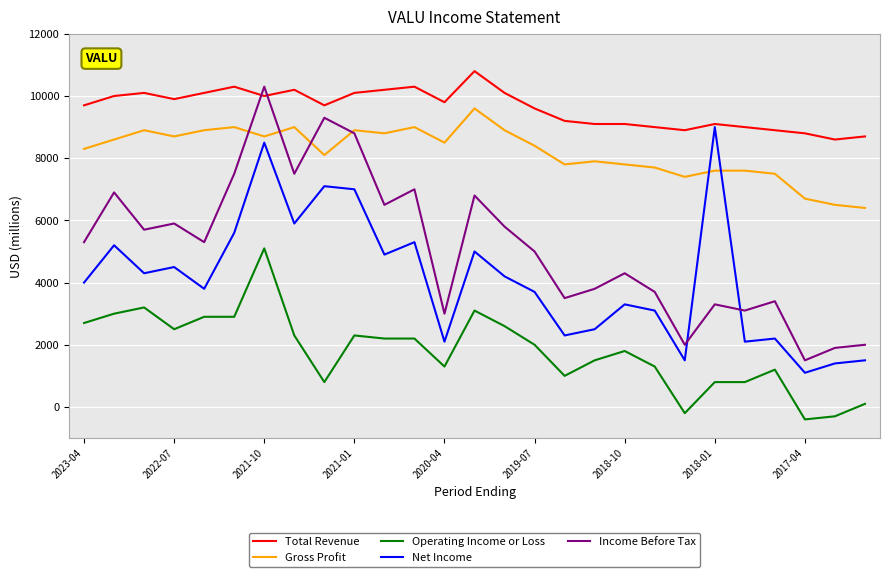

In Income Before Tax, how many points are lower than both neighbors (excluding endpoints)?

9